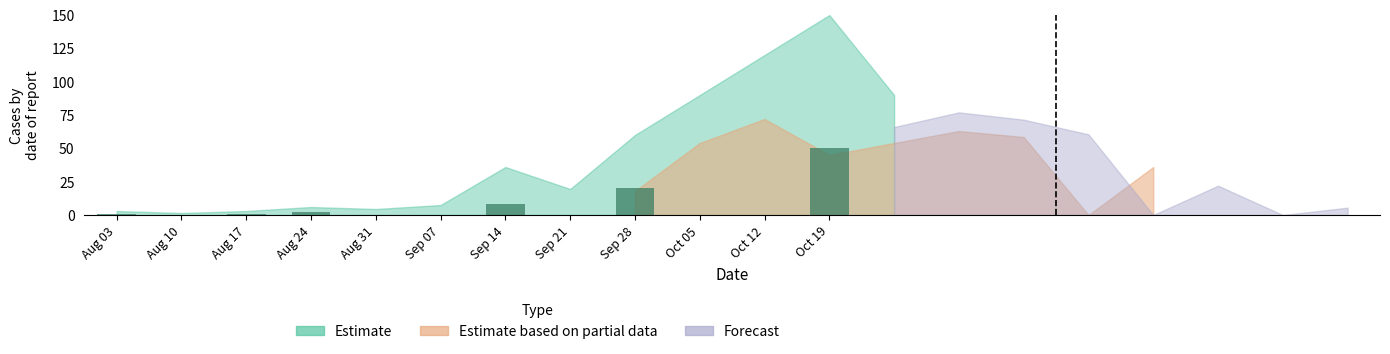

Reading right to left, list all the values displayed in this chart.

0	50	0	0	20	0	8	0	0	2	1	0	1